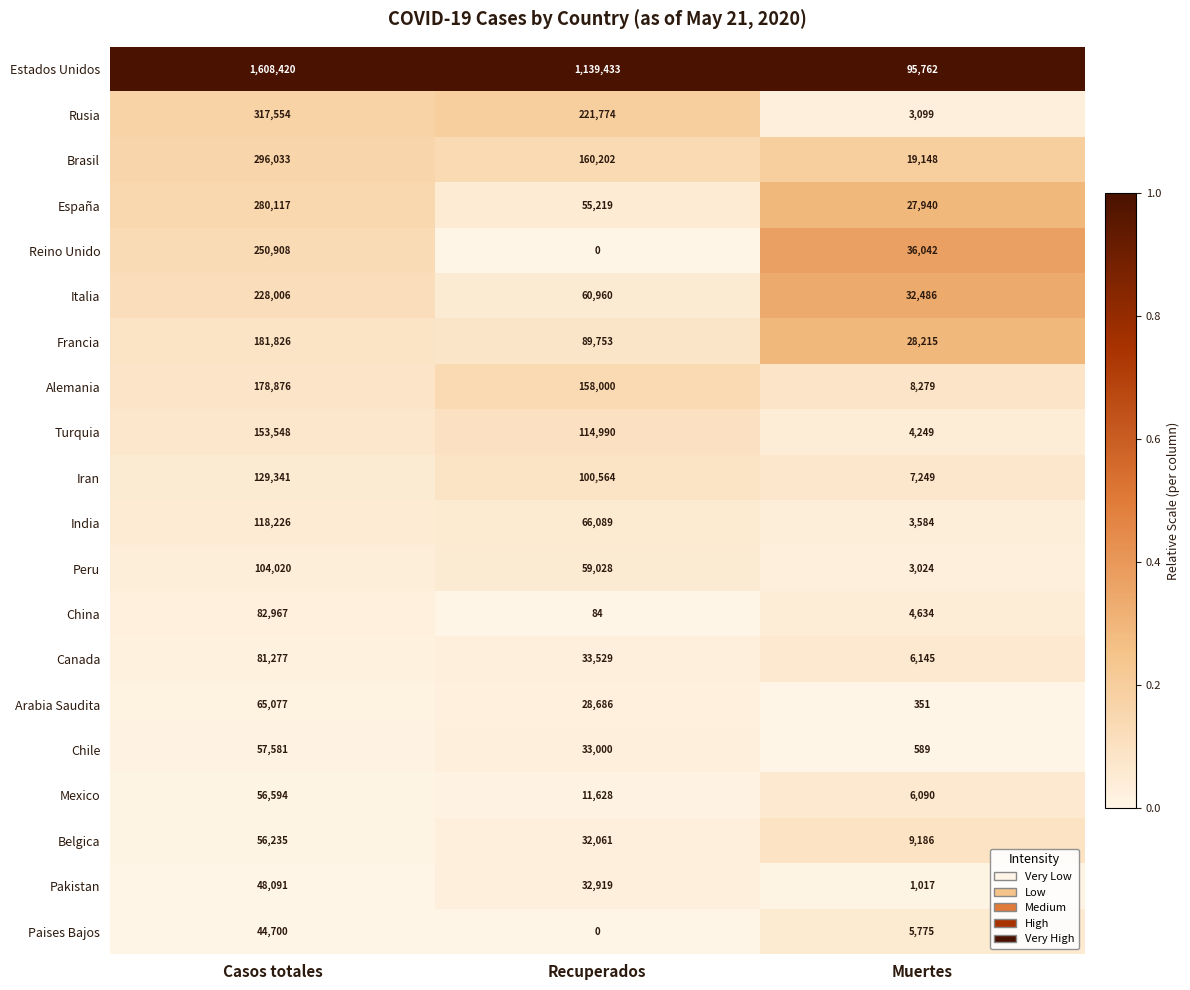

True or false: Chile has a value of 17957 at Recuperados.

False